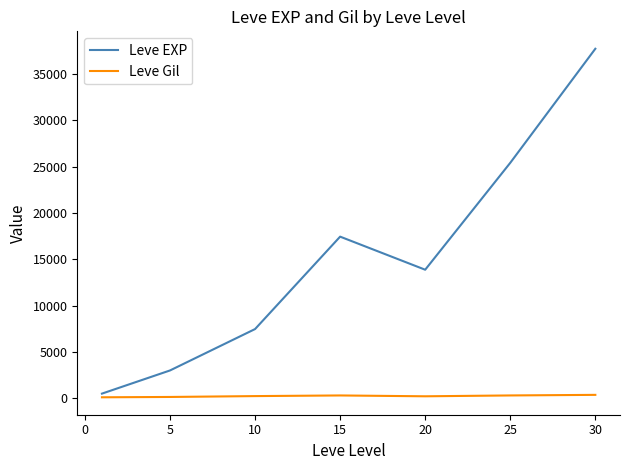

Rank the series by their average value, from highest to lowest.

Leve EXP, Leve Gil